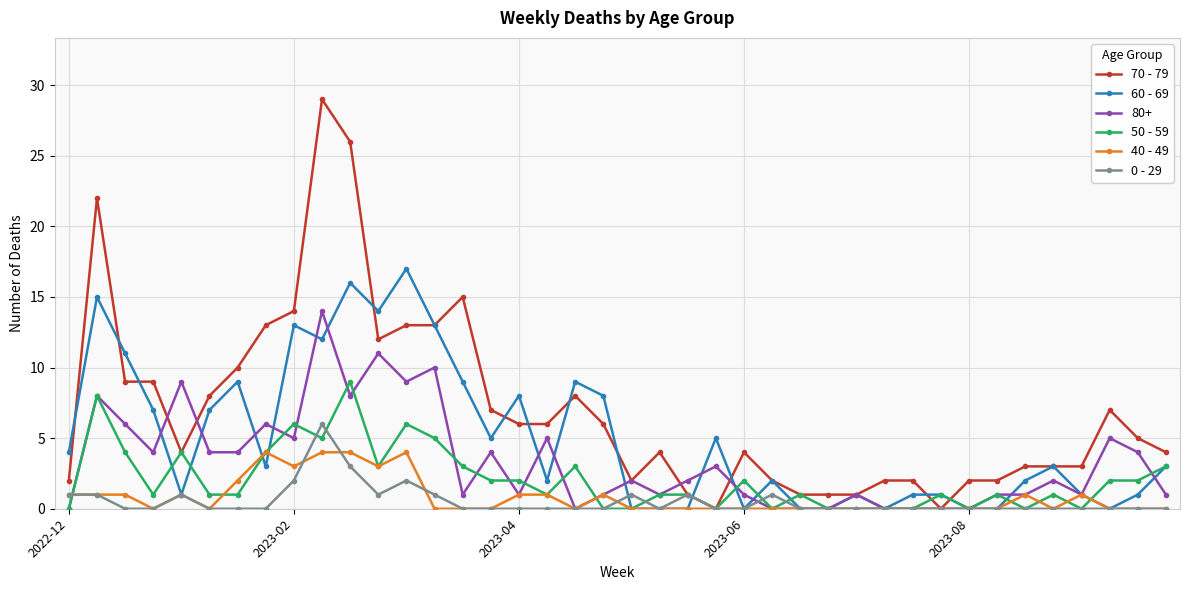

Count the number of categories in the chart.

40